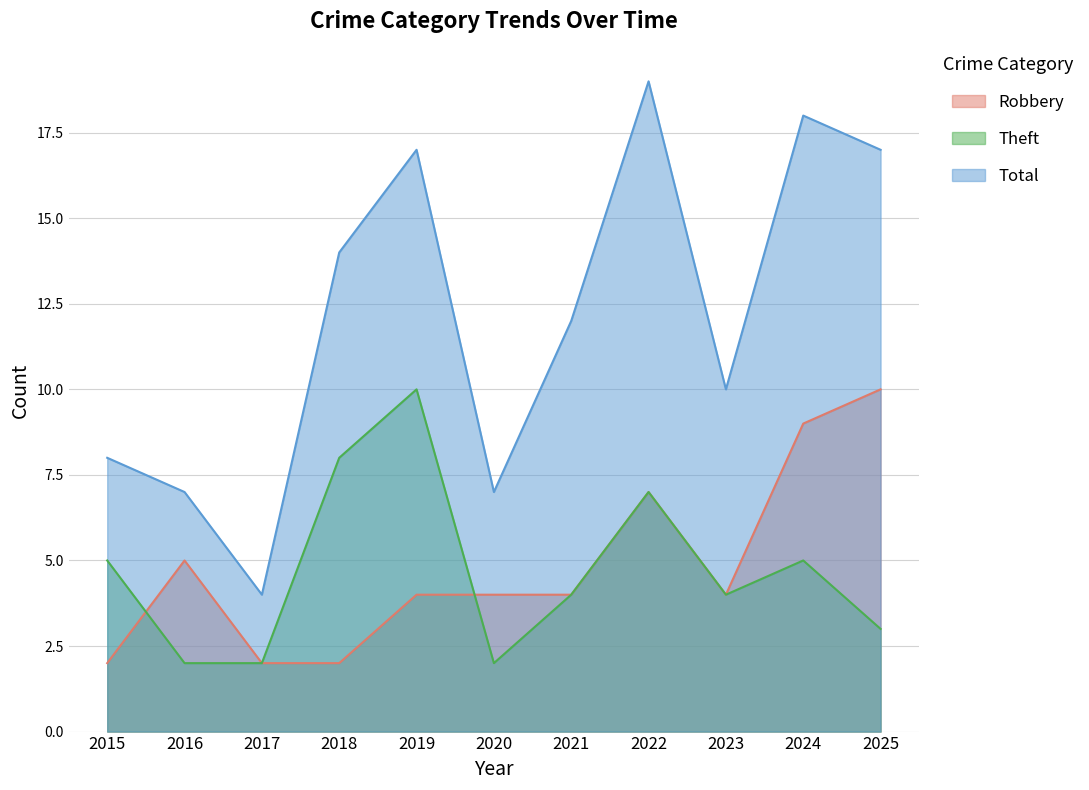

True or false: Total and Theft intersect in this chart.

False